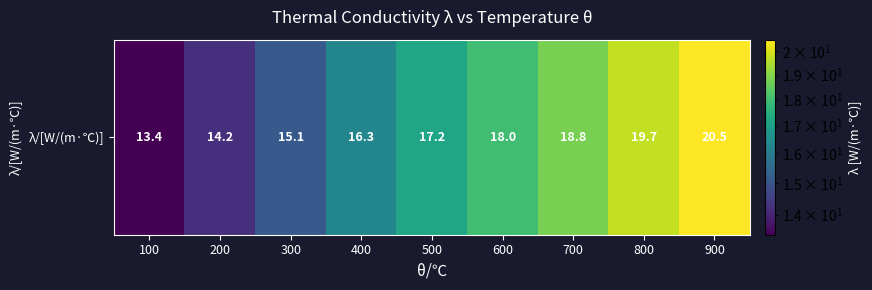

Which has a higher value, 900 or 100?

900